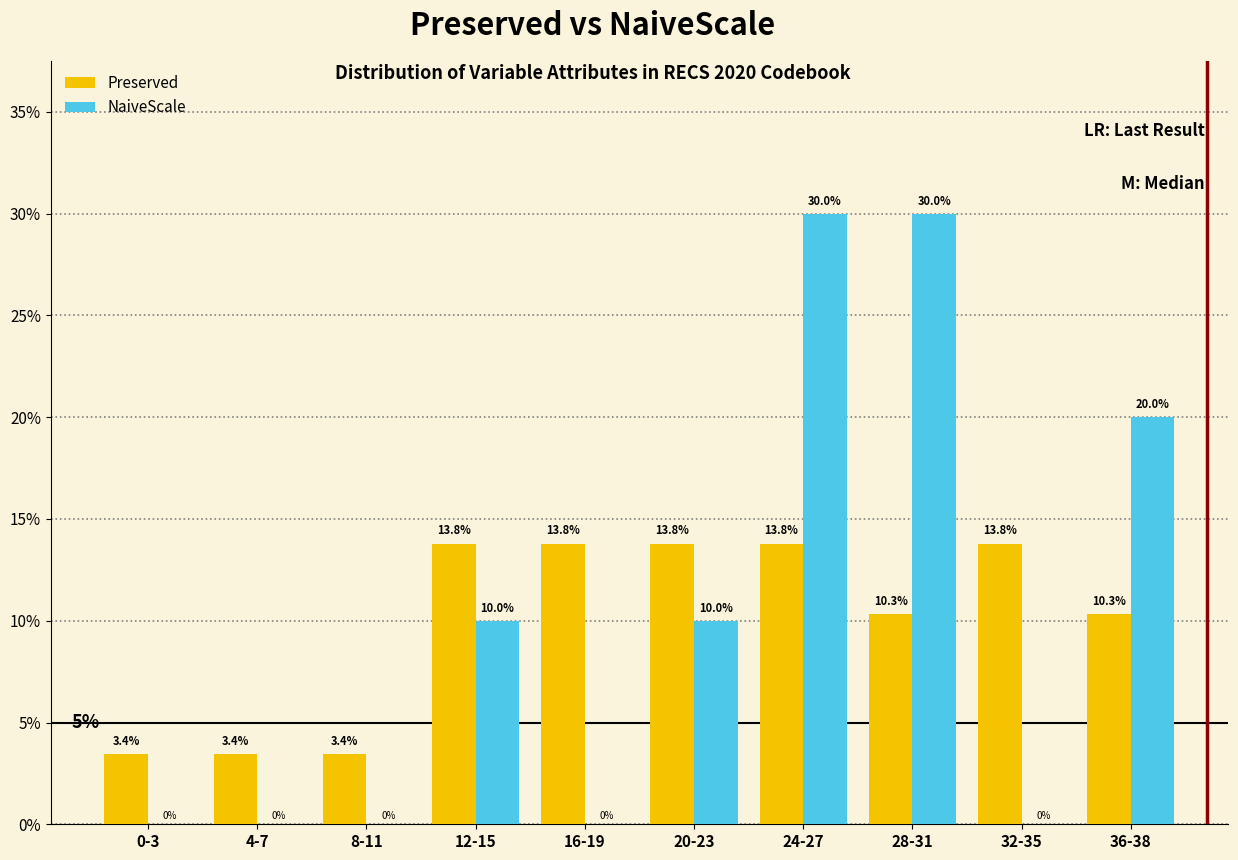

Reading left to right, list all the values displayed in this chart.

Preserved: 0-3=3.4	4-7=3.4	8-11=3.4	12-15=13.8	16-19=13.8	20-23=13.8	24-27=13.8	28-31=10.3	32-35=13.8	36-38=10.3
NaiveScale: 0-3=0.0	4-7=0.0	8-11=0.0	12-15=10.0	16-19=0.0	20-23=10.0	24-27=30.0	28-31=30.0	32-35=0.0	36-38=20.0